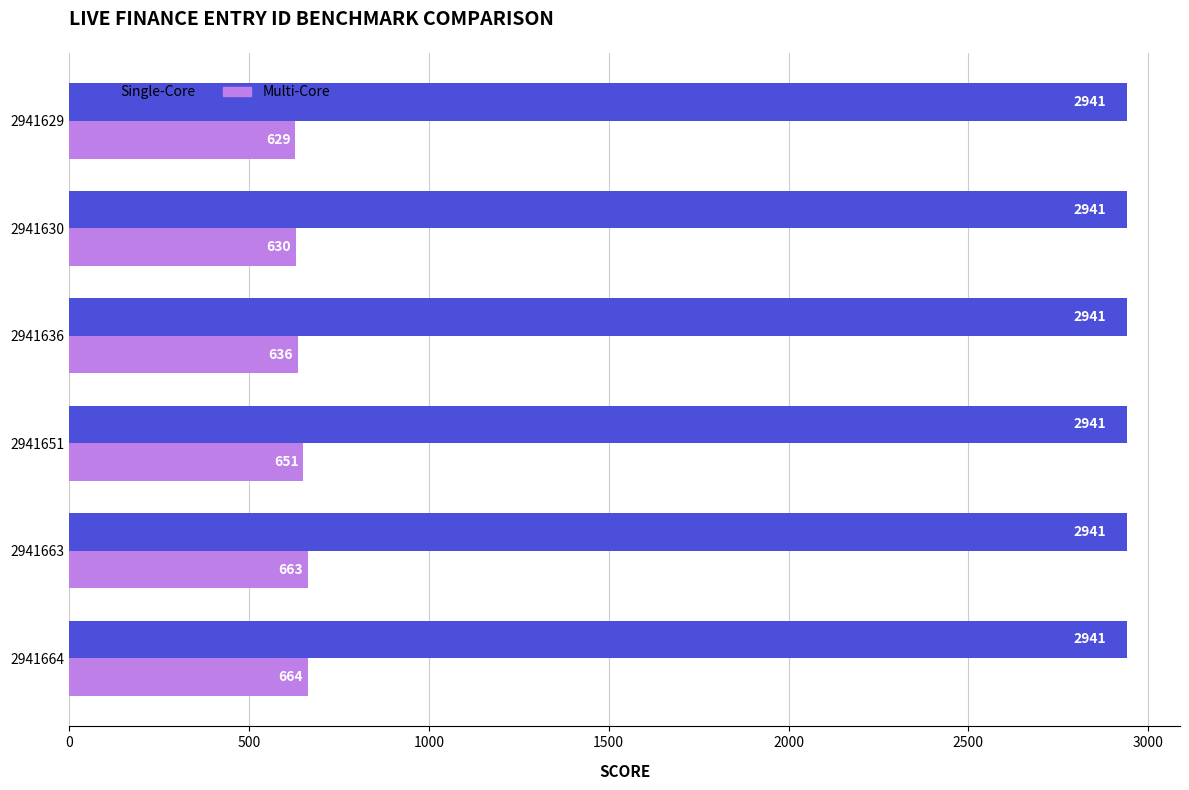

The Single-Core series shows 2941 at 2941630. True or false?

True